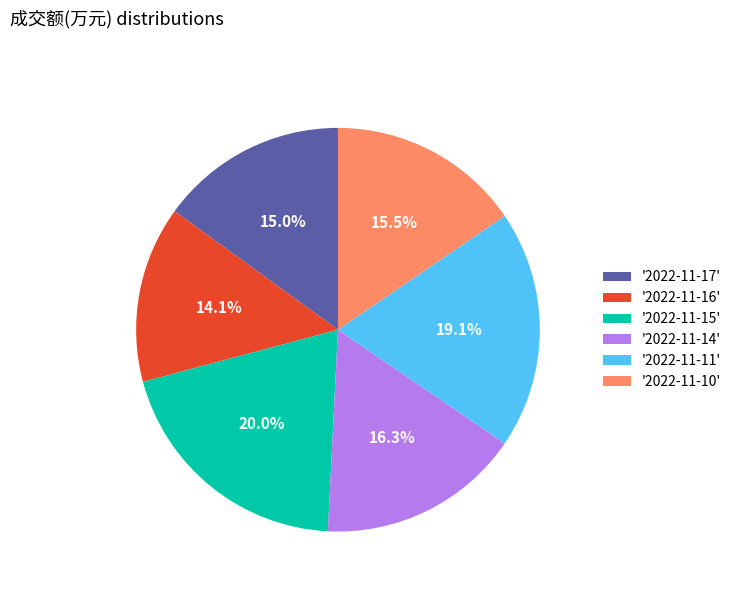

Is '2022-11-14' the majority of the pie?

No